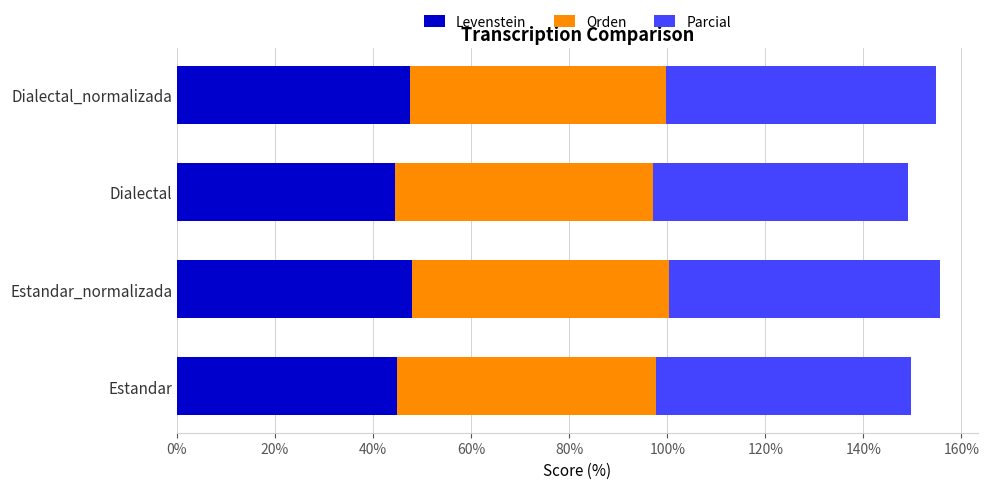

What value does the Levenstein series have at Dialectal?

44.4